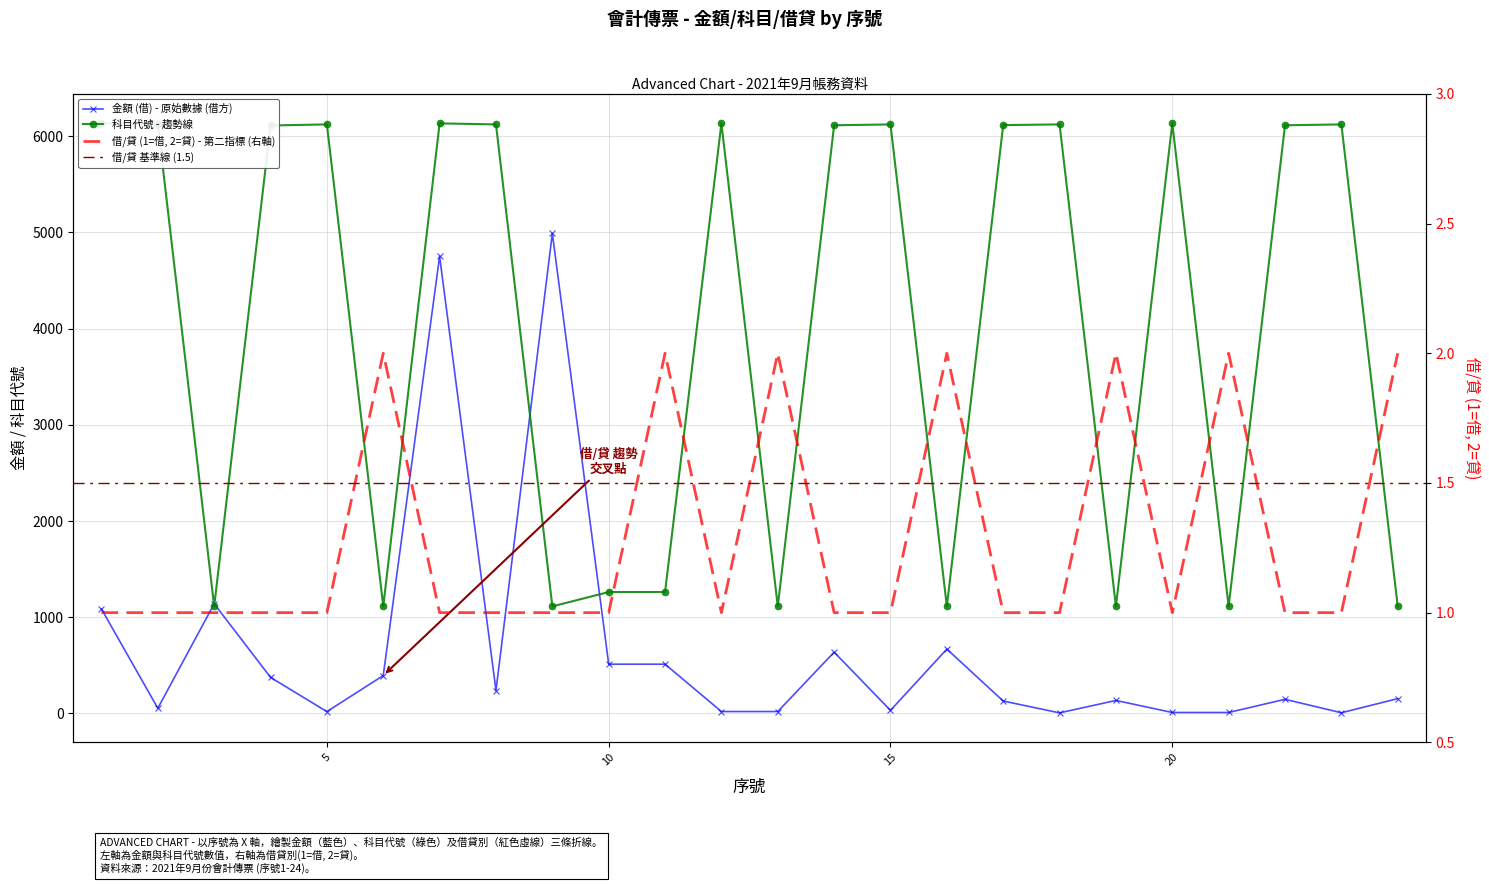

Is the value of 借/貸 at 7 greater than the value of 科目 at 12?

No